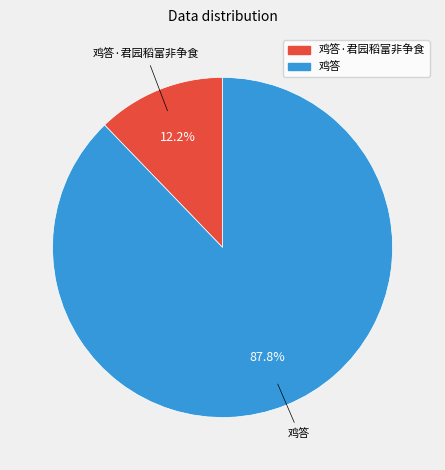

Approximately how many times larger is the value at 鸡答 compared to 鸡答·君园稻富非争食?

7.2